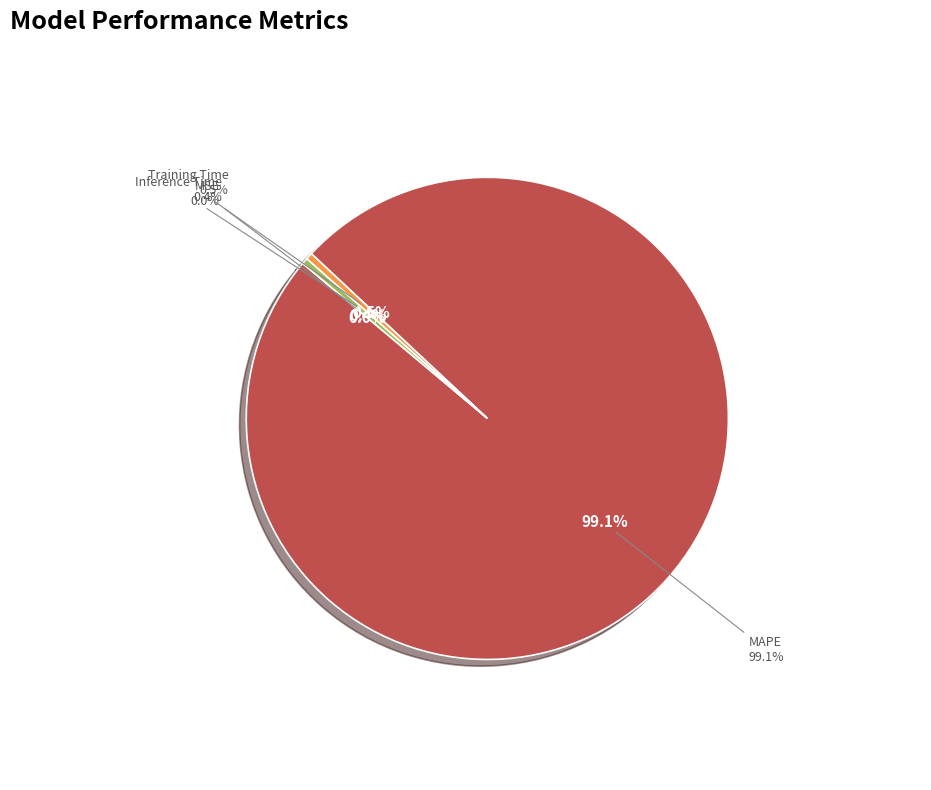

True or false: Inference Time accounts for 0% of the total.

True